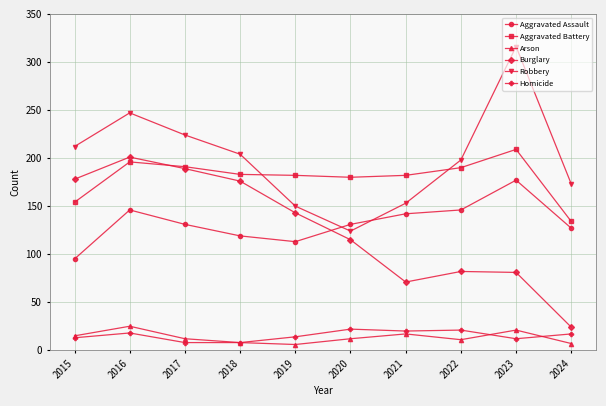

What is the lowest value of the Arson series?

6